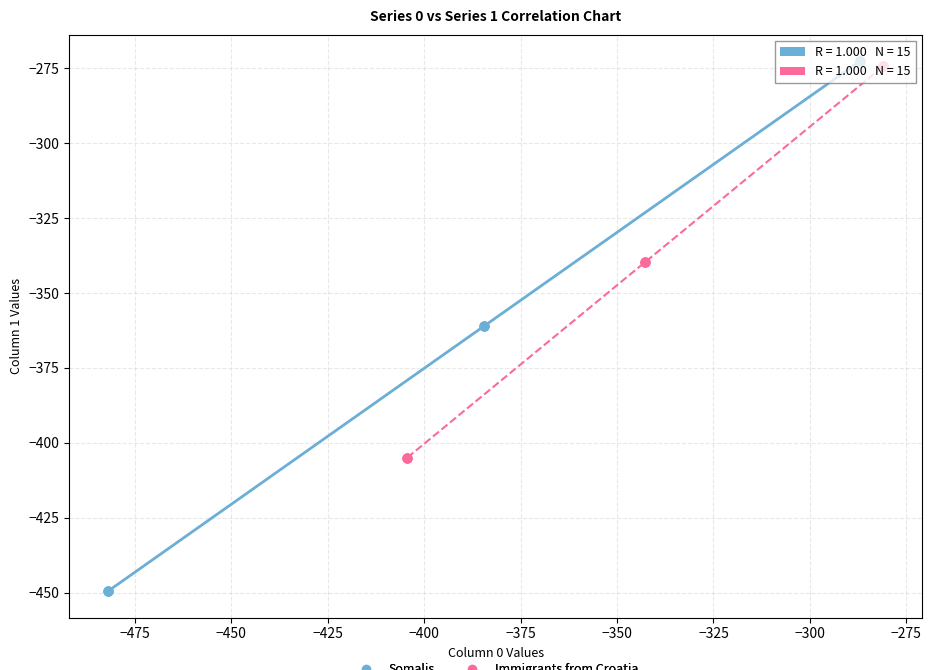

Which series reaches the maximum Y coordinate?

Somalis